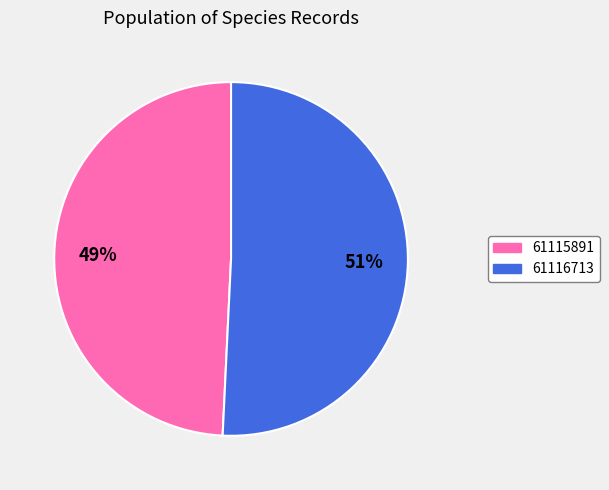

Which slice represents more than half of the pie?

61116713